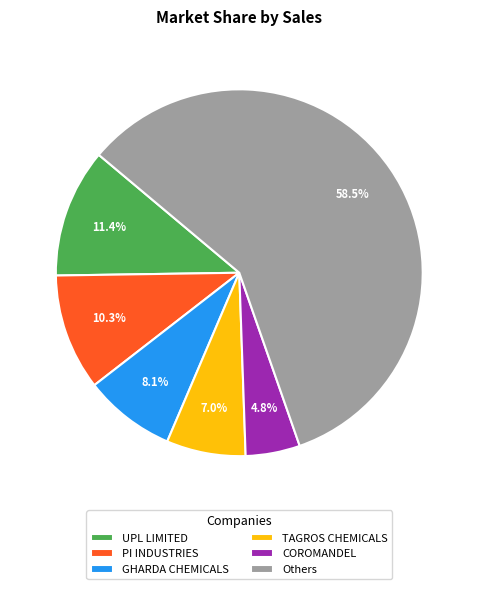

Is there any slice that represents more than half of the pie?

Yes